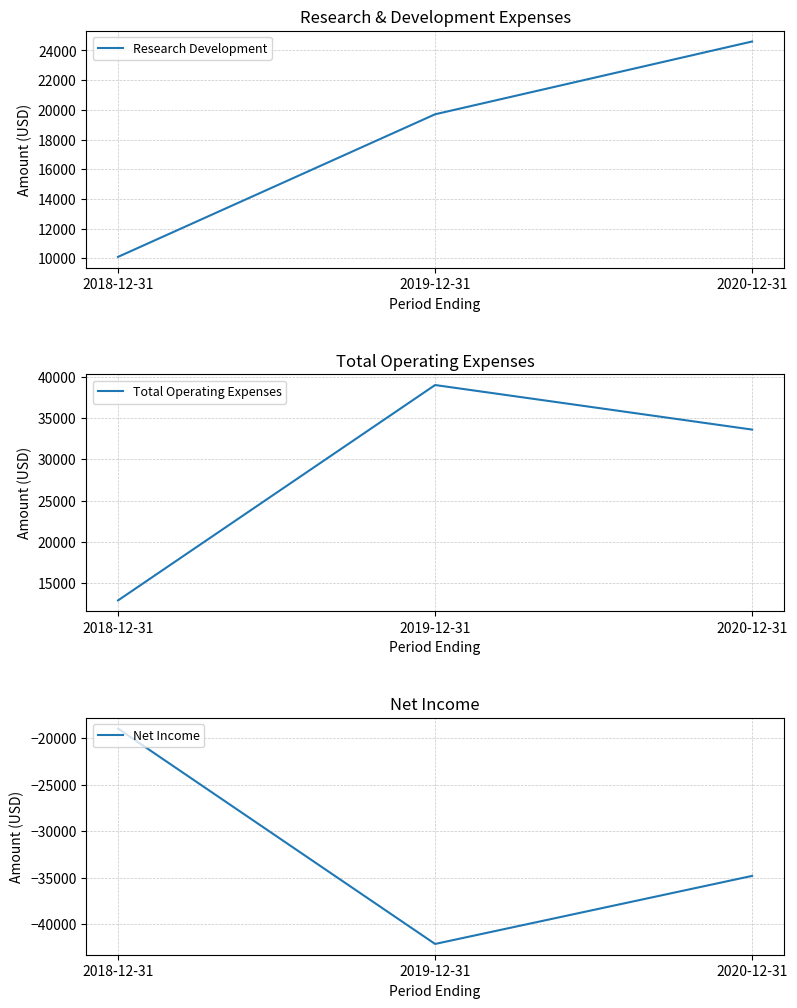

What position from the left is 2019-12-31?

2